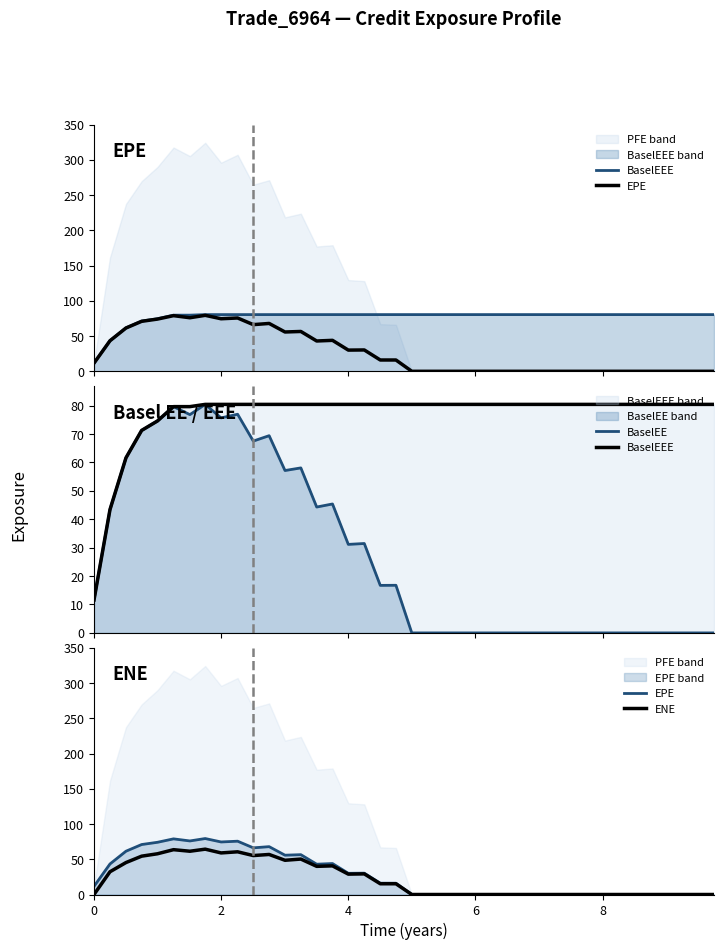

True or false: BaselEE and BaselEEE intersect in this chart.

False